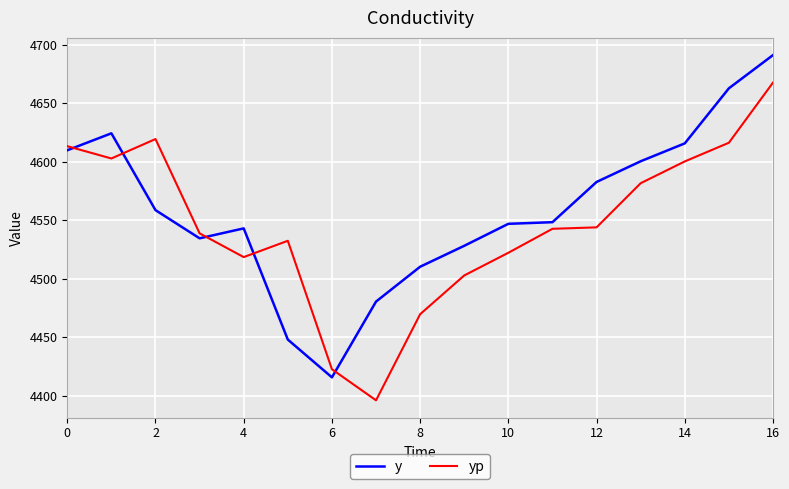

What is the difference between the maximum and minimum values in the y series?

275.6